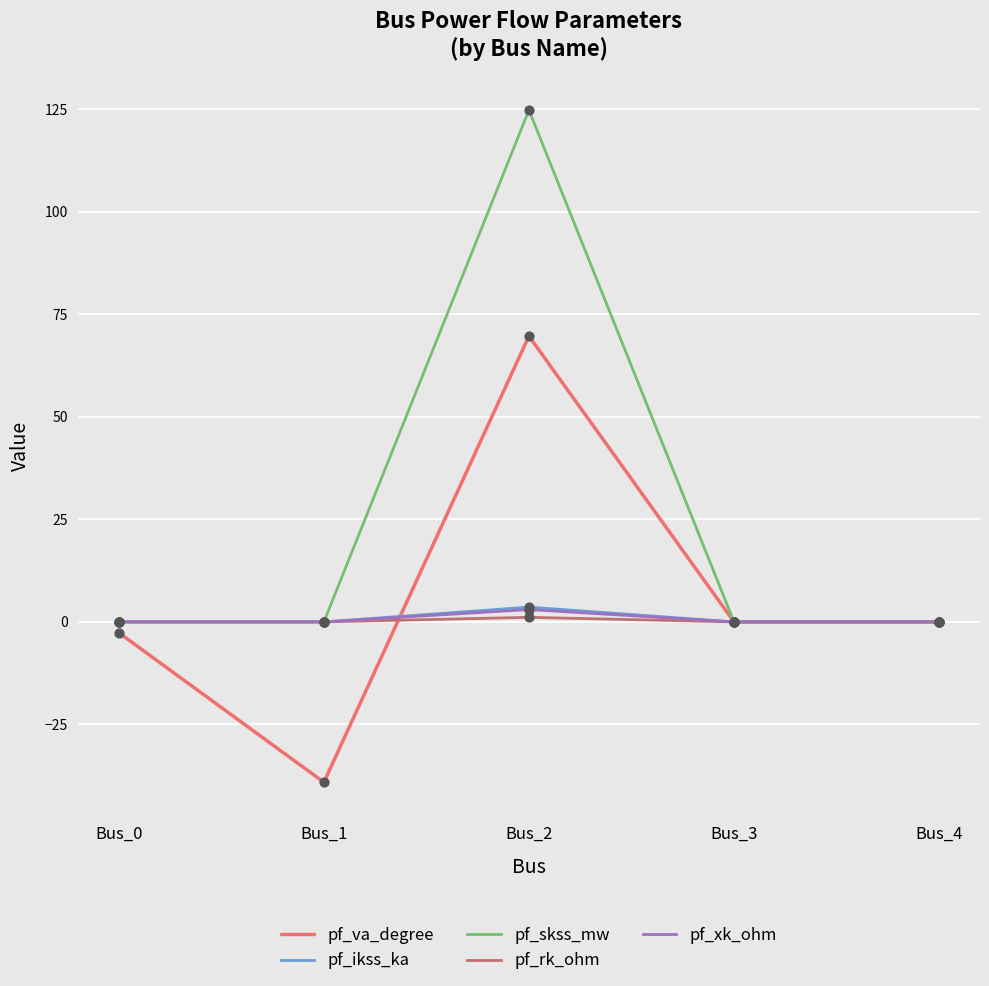

Between Bus_2 and Bus_4, which series saw the biggest shift?

pf_skss_mw